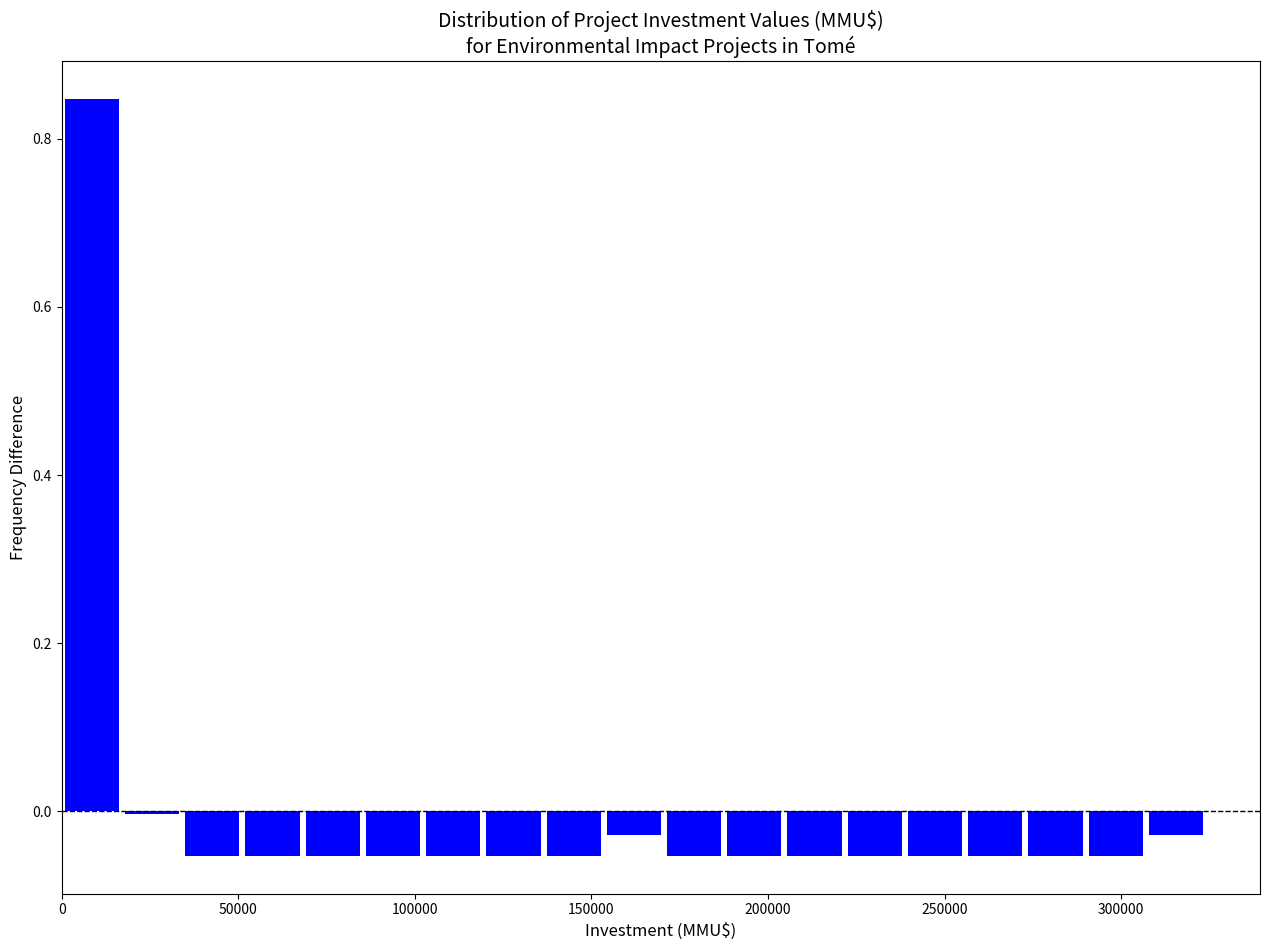

Read against the x-axis, roughly where is the centre of the tallest bar?

10000